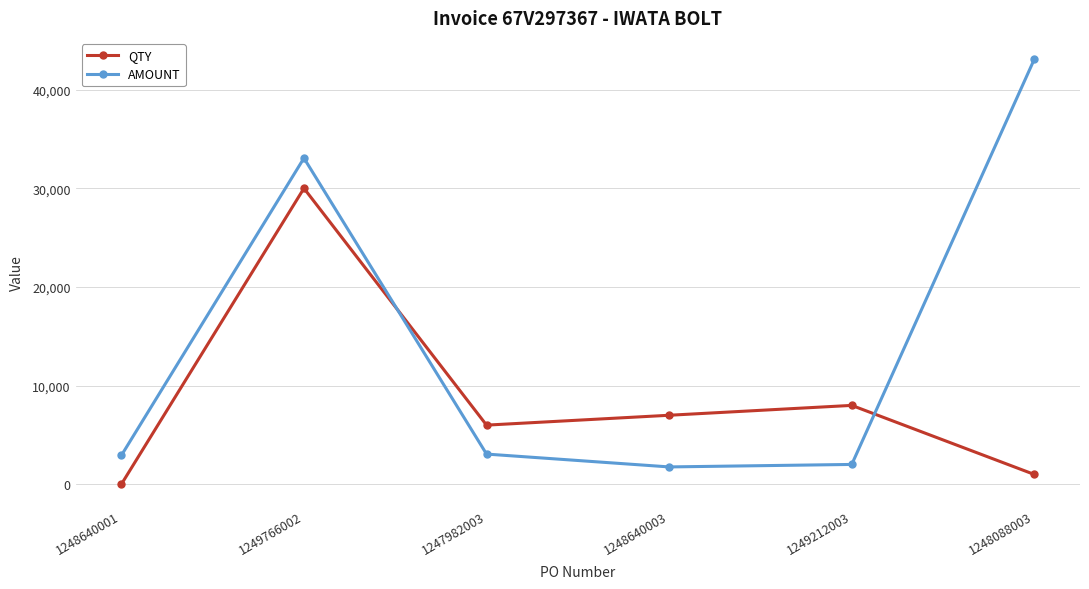

Between 1248640001 and 1247982003, which series saw the biggest shift?

QTY